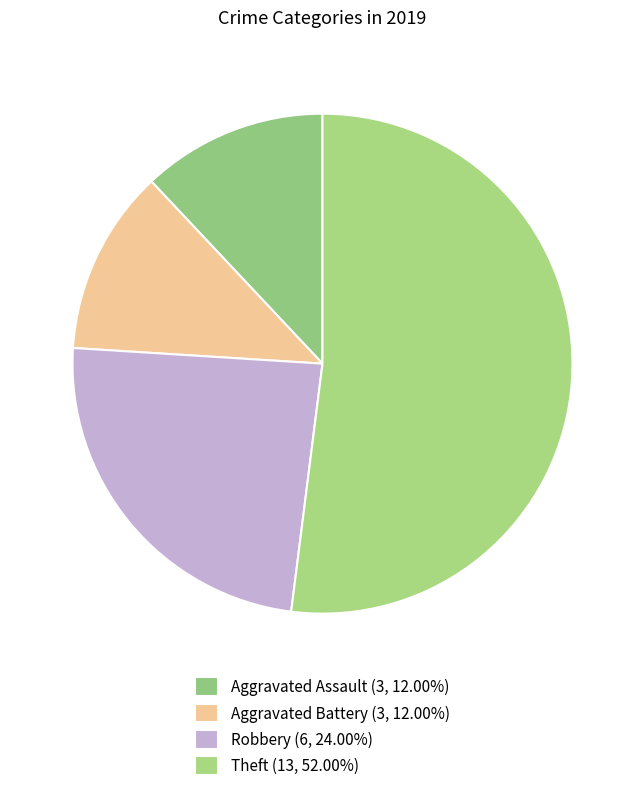

To the nearest percent, what is the average slice percentage?

25%